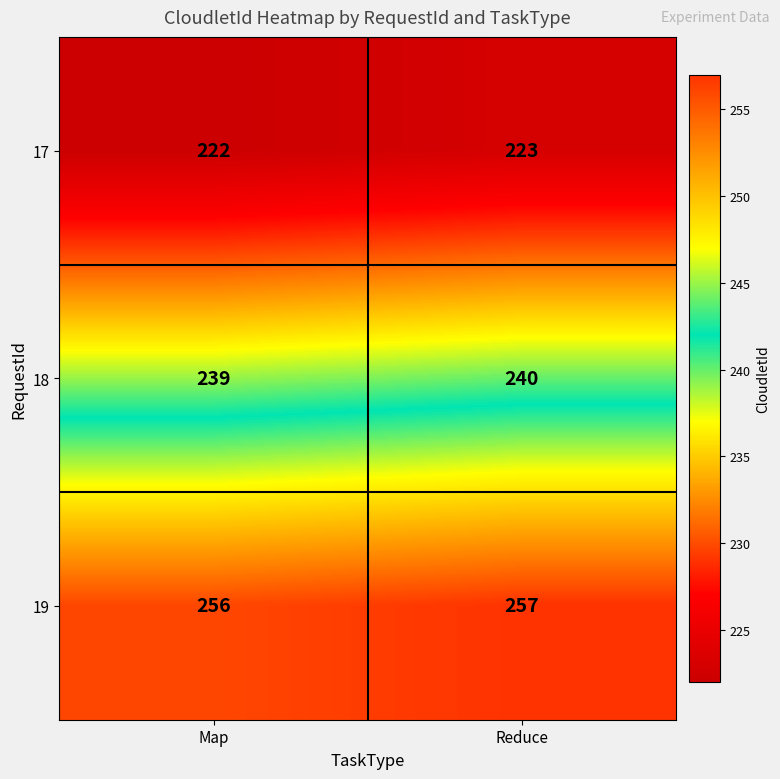

At which label is 18 closest to 239?

Map